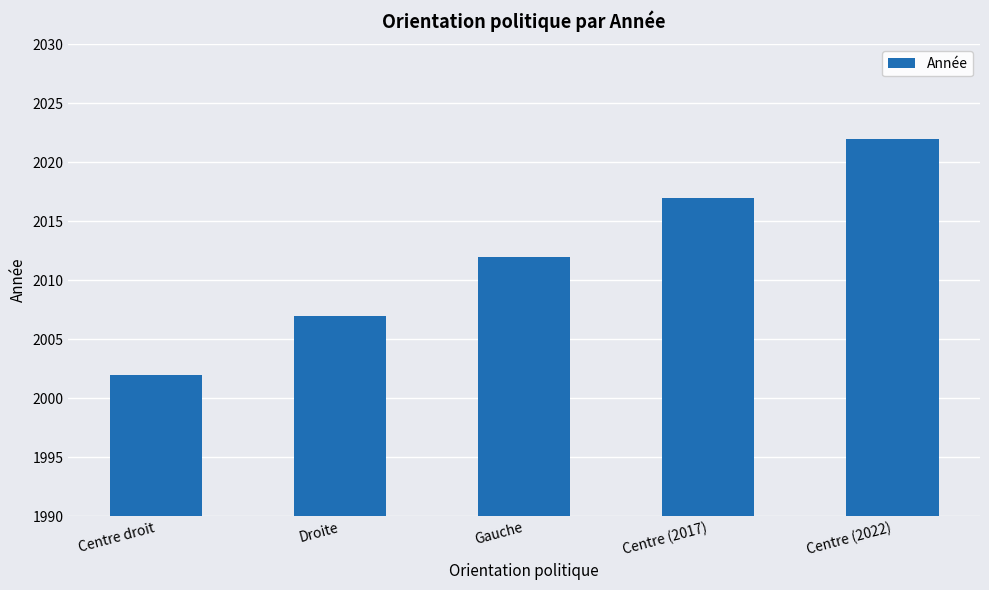

Rank the categories by value from highest to lowest.

Centre (2022), Centre (2017), Gauche, Droite, Centre droit